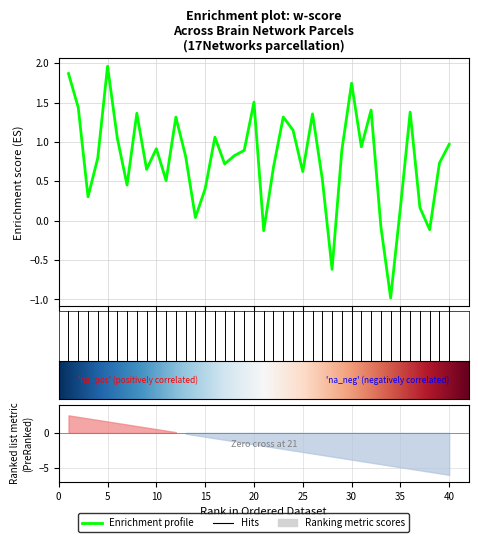

Where is the first local minimum?

3